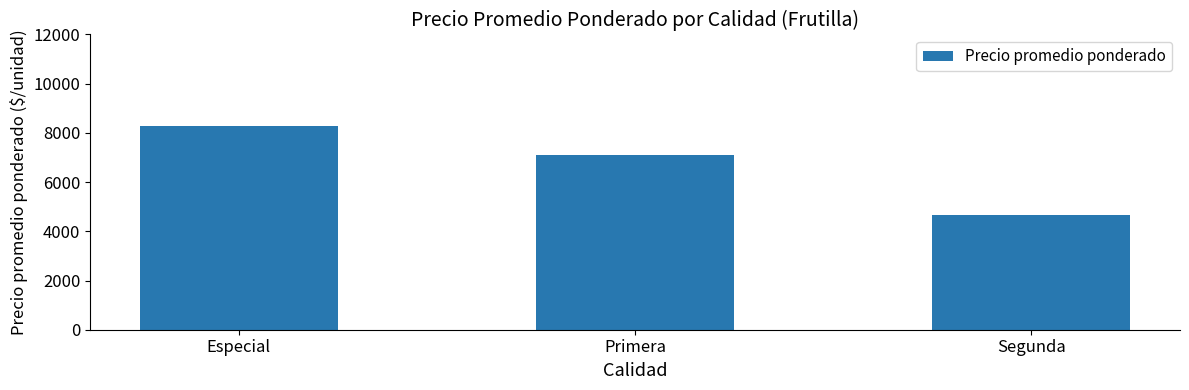

At which label does the data first exceed 7094?

Especial